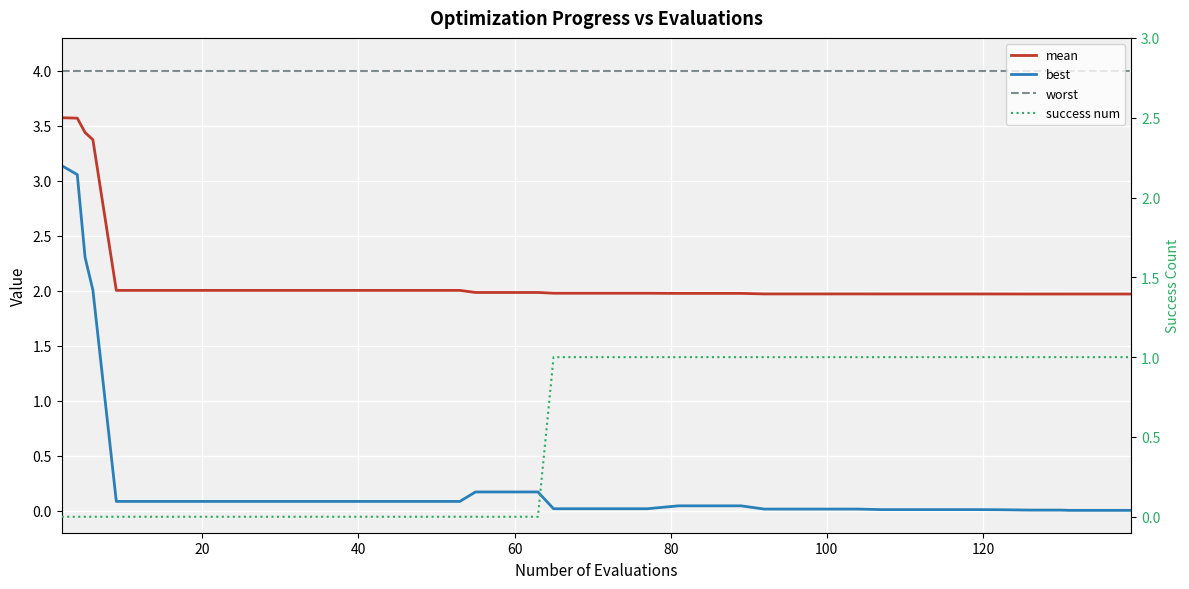

The best series shows 0.1 at 23. True or false?

False